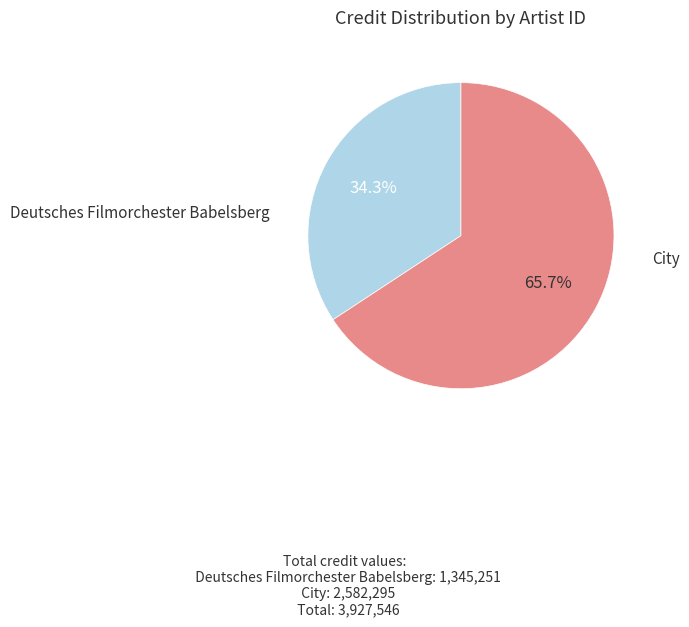

Is there a majority slice in this chart?

Yes